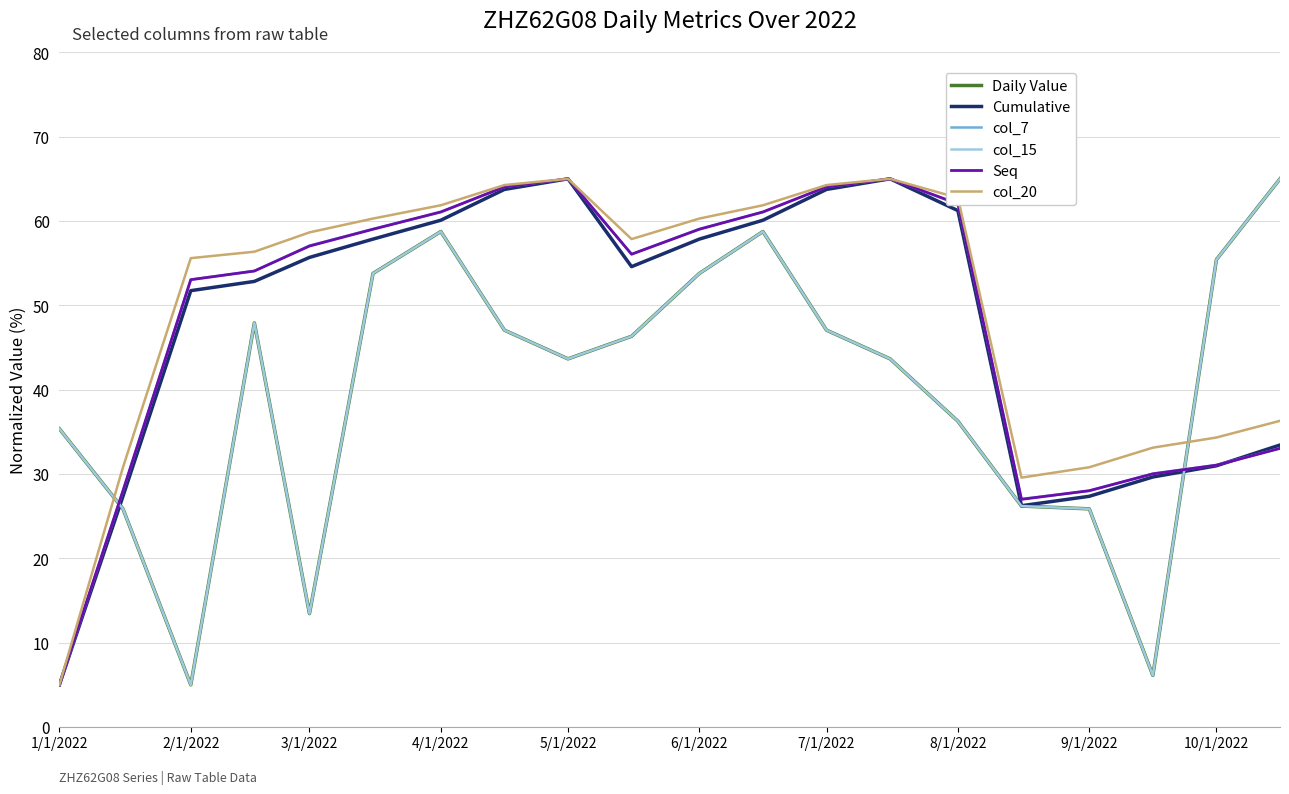

Reading right to left, list all the values displayed in this chart.

Daily Value: 65.0	55.4	6.1	25.9	26.2	36.3	43.7	47.1	58.7	53.8	46.3	43.7	47.1	58.7	53.8	13.4	47.9	5.0	25.9	35.4
Cumulative: 33.4	31.0	29.6	27.4	26.2	61.2	65.0	63.7	60.1	57.9	54.6	65.0	63.7	60.1	57.9	55.7	52.8	51.7	27.4	5.0
col_7: 33.1	31.1	30.0	28.0	27.0	62.0	65.0	64.0	61.0	59.1	56.1	65.0	64.0	61.0	59.1	57.1	54.1	53.1	28.0	5.0
col_15: 65.0	55.4	6.1	25.9	26.2	36.3	43.7	47.1	58.7	53.8	46.3	43.7	47.1	58.7	53.8	13.4	47.9	5.0	25.9	35.4
Seq: 33.0	31.0	30.0	28.0	27.0	62.0	65.0	64.0	61.1	59.0	56.1	65.0	64.0	61.1	59.0	57.0	54.1	53.0	28.0	5.0
col_20: 36.3	34.3	33.1	30.8	29.6	62.7	65.0	64.3	61.9	60.3	57.9	65.0	64.3	61.9	60.3	58.6	56.4	55.6	30.8	5.0